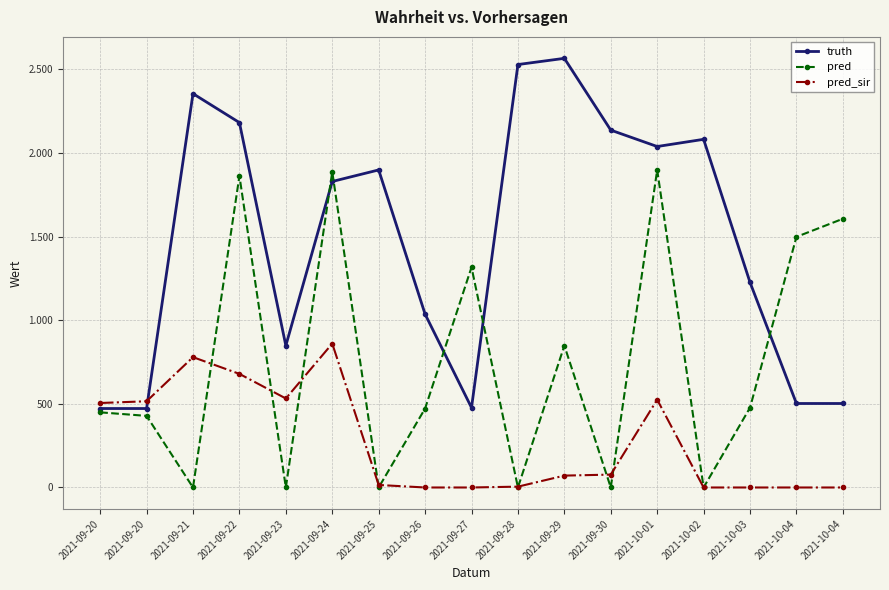

At how many categories does at least one series exceed 114?

17